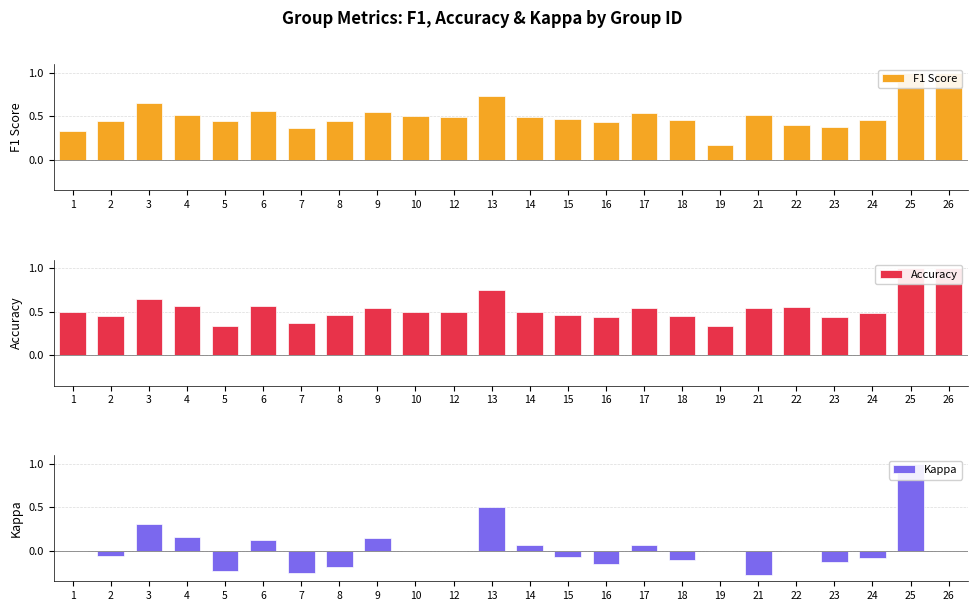

What is the spread (max minus min) of values at 16?

0.6